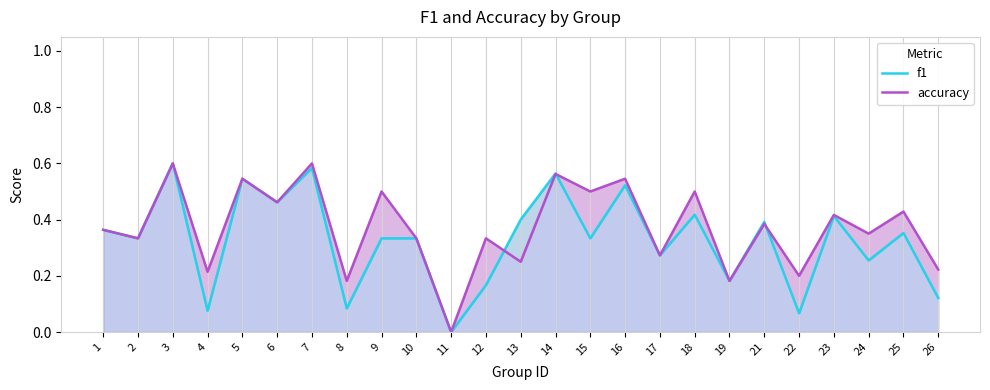

True or false: accuracy has more than 0 points higher than both neighbors.

True